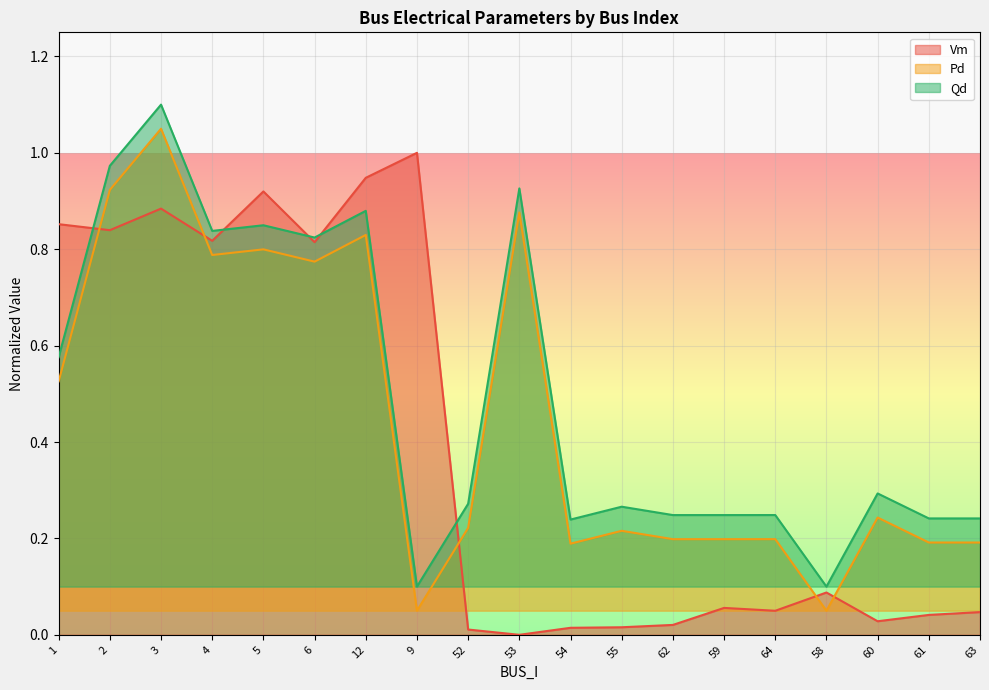

What is the label of the 18th point from the left?

61